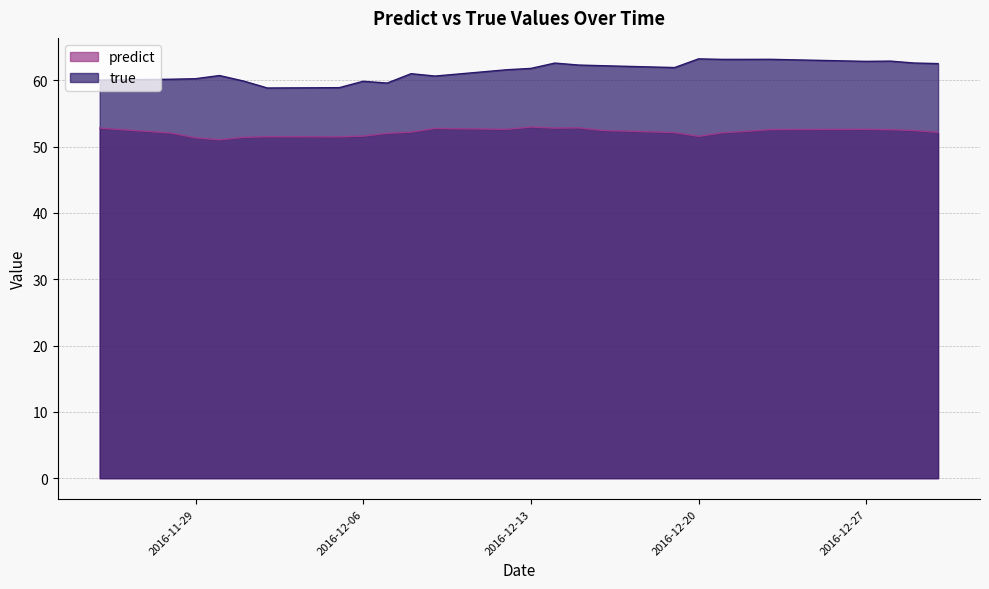

Reading right to left, what are all the values shown in this chart?

predict: 2016-12-30=52.1	2016-12-29=52.4	2016-12-28=52.6	2016-12-27=52.6	2016-12-23=52.6	2016-12-22=52.3	2016-12-21=52.1	2016-12-20=51.6	2016-12-19=52.1	2016-12-16=52.4	2016-12-15=52.8	2016-12-14=52.8	2016-12-13=53.0	2016-12-12=52.6	2016-12-09=52.7	2016-12-08=52.2	2016-12-07=52.0	2016-12-06=51.6	2016-12-05=51.5	2016-12-02=51.5	2016-12-01=51.4	2016-11-30=51.0	2016-11-29=51.3	2016-11-28=52.0	2016-11-25=52.8
true: 2016-12-30=62.5	2016-12-29=62.6	2016-12-28=62.9	2016-12-27=62.9	2016-12-23=63.2	2016-12-22=63.2	2016-12-21=63.2	2016-12-20=63.2	2016-12-19=61.9	2016-12-16=62.2	2016-12-15=62.3	2016-12-14=62.6	2016-12-13=61.8	2016-12-12=61.6	2016-12-09=60.6	2016-12-08=61.0	2016-12-07=59.6	2016-12-06=59.9	2016-12-05=58.9	2016-12-02=58.8	2016-12-01=59.9	2016-11-30=60.7	2016-11-29=60.2	2016-11-28=60.2	2016-11-25=60.0